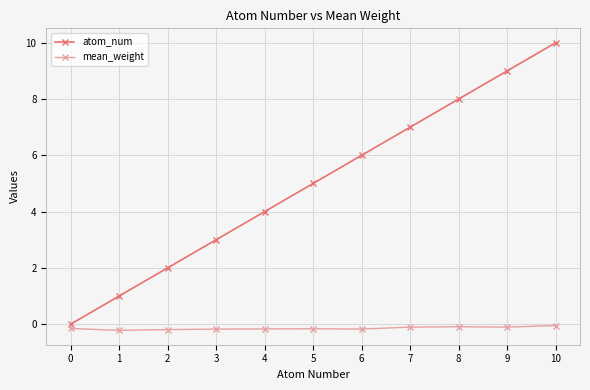

Which category has the highest value across all series?

10